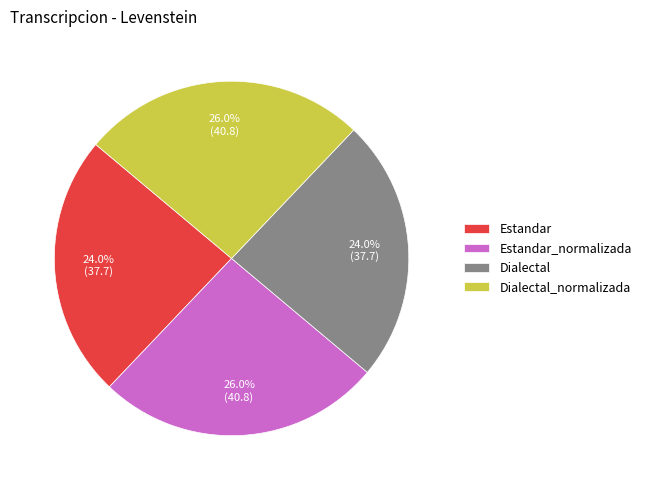

True or false: Estandar accounts for 24% of the total.

True